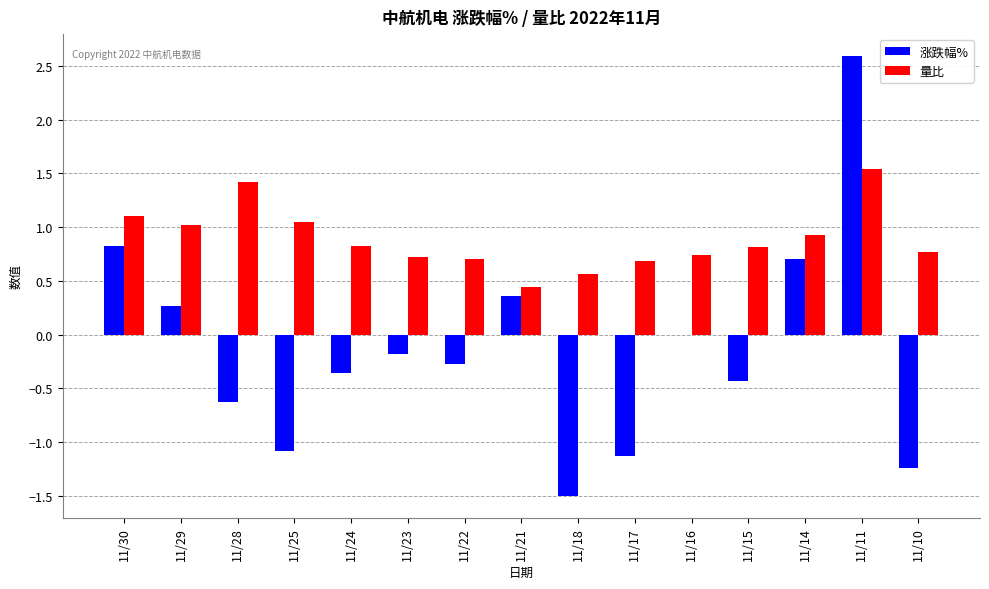

What is the spread (max minus min) of values at 11/14?

0.2